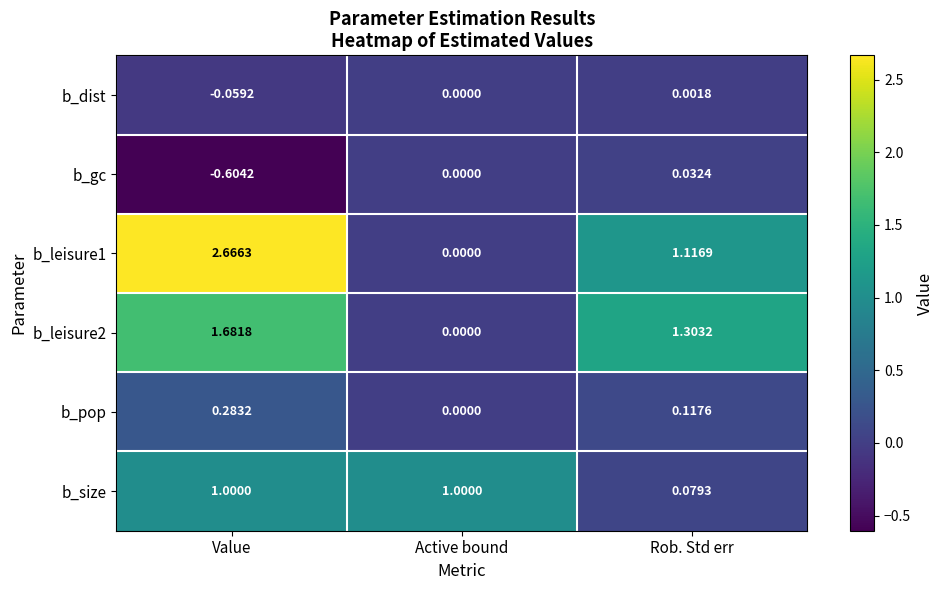

How many distinct data groups are displayed?

6